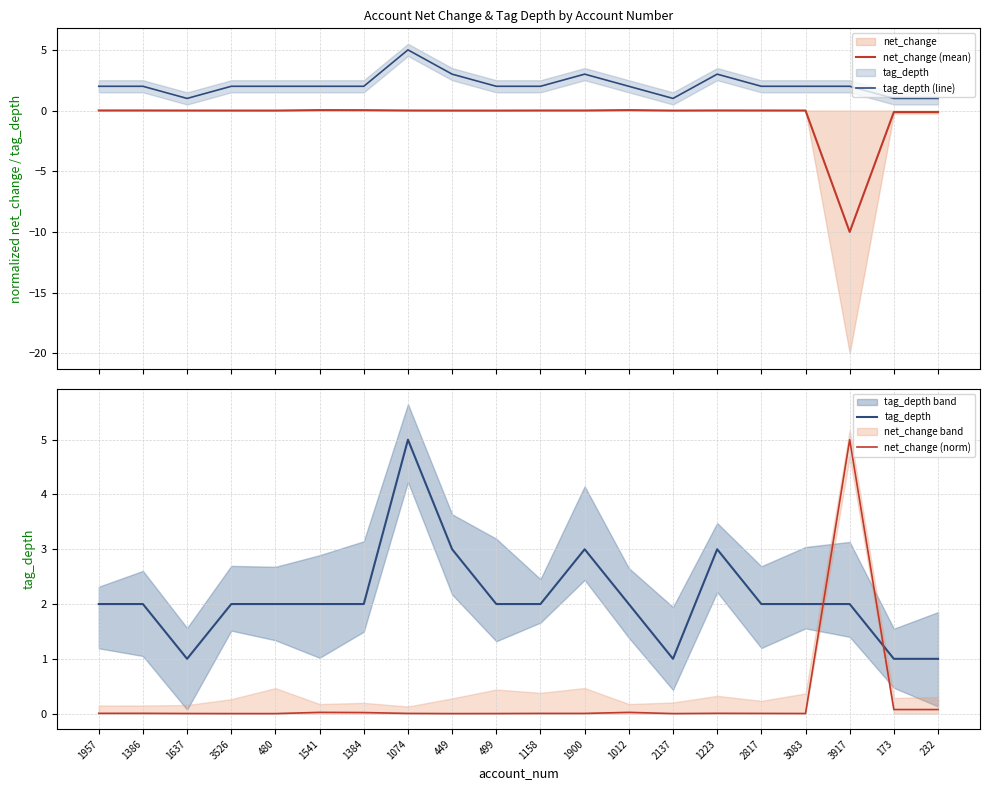

Reading left to right, transcribe all the data shown in this chart.

net_change (mean): 0.0	0.0	0.0	0.0	-0.0	0.0	0.0	0.0	-0.0	-0.0	0.0	0.0	0.0	-0.0	0.0	0.0	0.0	-10.0	-0.1	-0.1
tag_depth (line): 2.0	2.0	1.0	2.0	2.0	2.0	2.0	5.0	3.0	2.0	2.0	3.0	2.0	1.0	3.0	2.0	2.0	2.0	1.0	1.0
tag_depth: 2.0	2.0	1.0	2.0	2.0	2.0	2.0	5.0	3.0	2.0	2.0	3.0	2.0	1.0	3.0	2.0	2.0	2.0	1.0	1.0
net_change (norm): 0.0	0.0	0.0	0.0	0.0	0.0	0.0	0.0	0.0	0.0	0.0	0.0	0.0	0.0	0.0	0.0	0.0	5.0	0.1	0.1